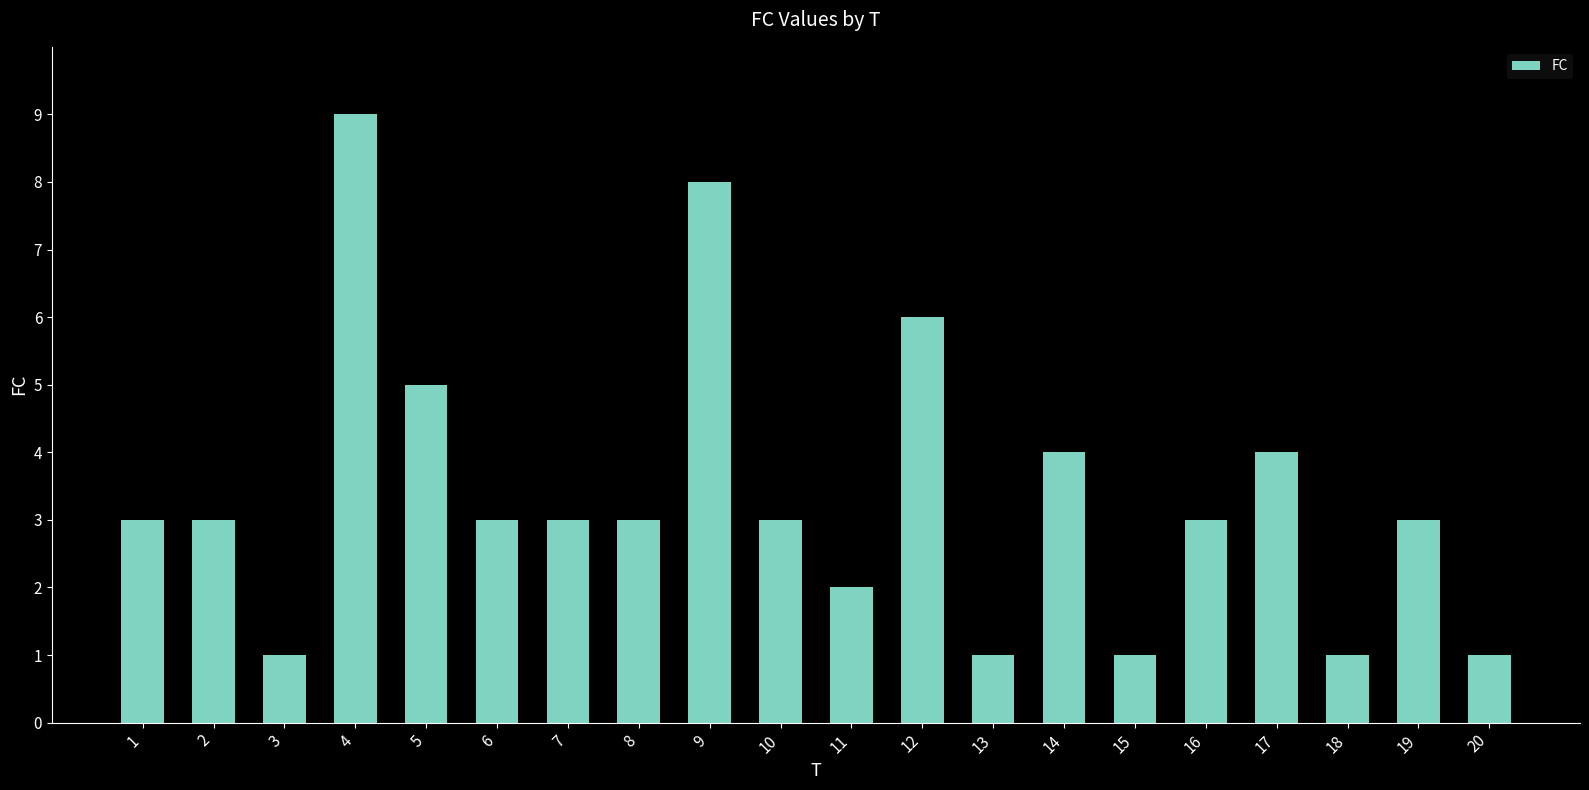

What is the value of the 5th bar from the left?

5